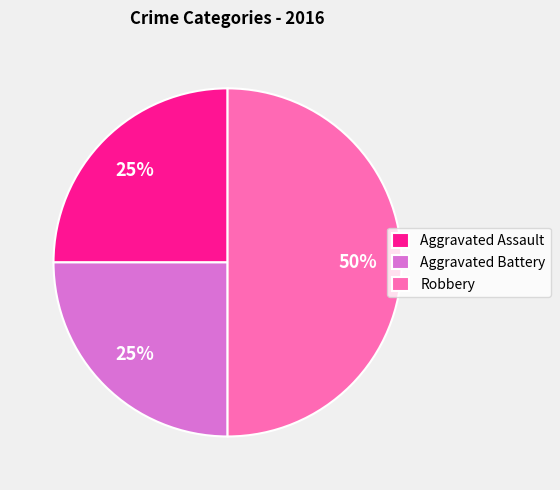

To the nearest percent, what is the combined percentage of Aggravated Battery and Aggravated Assault?

50%